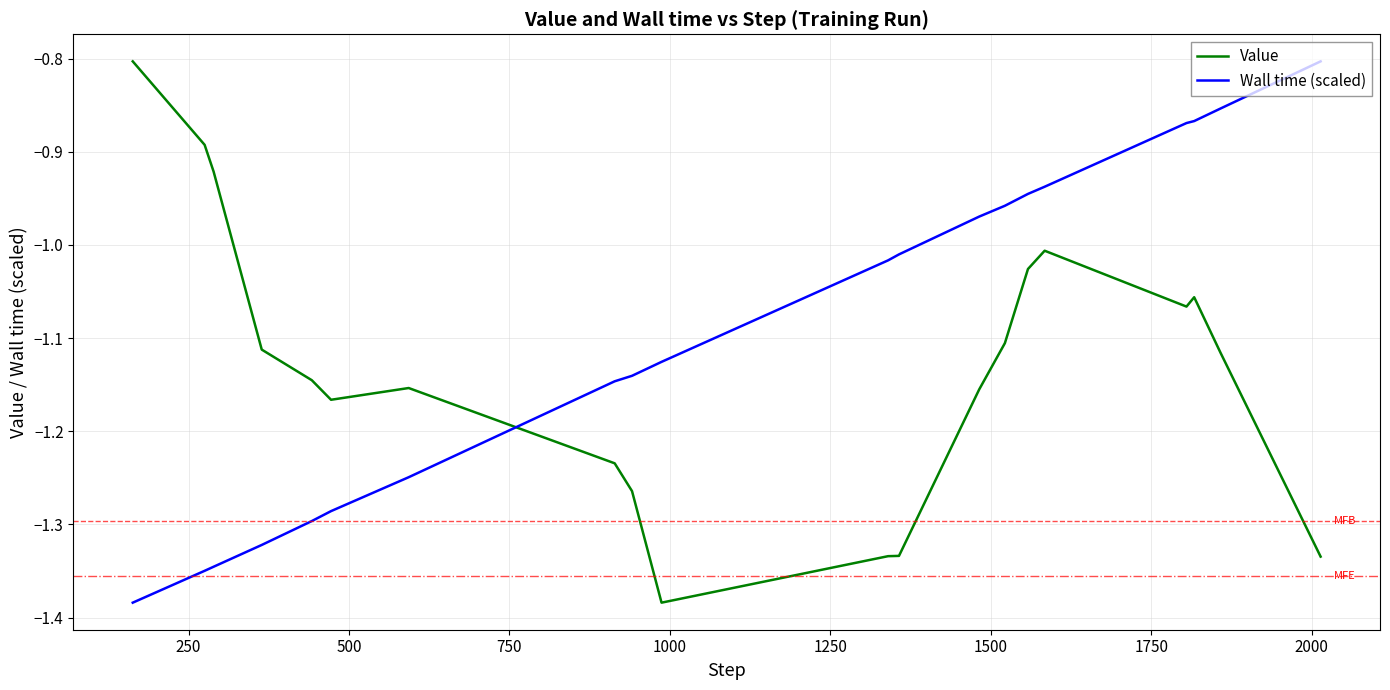

True or false: Wall time (scaled) and Value intersect in this chart.

True